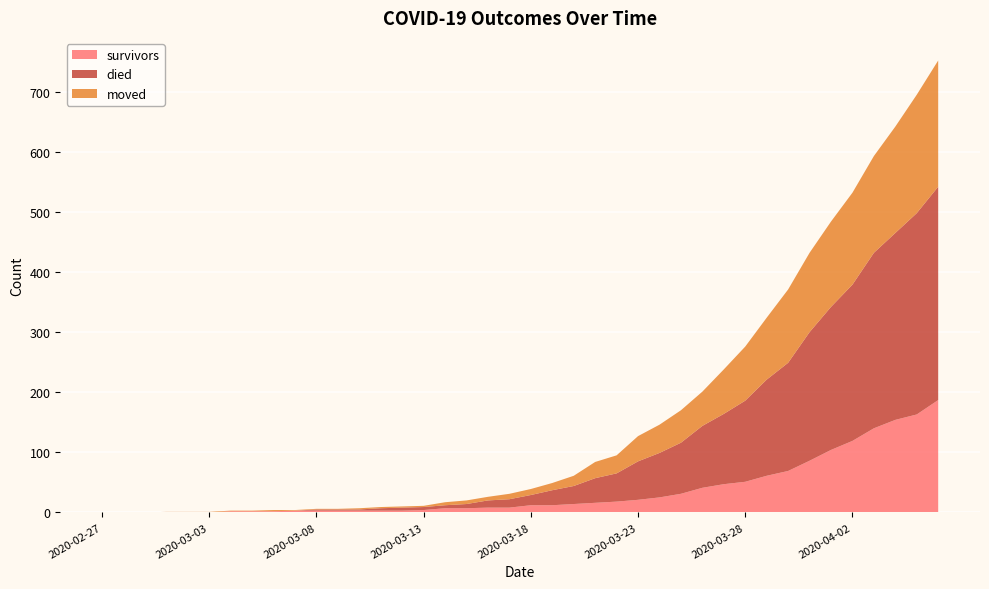

Reading left to right, extract all data points from this chart.

survivors: 2020-02-27=0	2020-02-28=0	2020-02-29=0	2020-03-01=0	2020-03-02=0	2020-03-03=0	2020-03-04=2	2020-03-05=2	2020-03-06=2	2020-03-07=3	2020-03-08=3	2020-03-09=3	2020-03-10=3	2020-03-11=3	2020-03-12=3	2020-03-13=4	2020-03-14=7	2020-03-15=7	2020-03-16=8	2020-03-17=8	2020-03-18=12	2020-03-19=12	2020-03-20=14	2020-03-21=16	2020-03-22=18	2020-03-23=21	2020-03-24=25	2020-03-25=31	2020-03-26=41	2020-03-27=47	2020-03-28=51	2020-03-29=61	2020-03-30=69	2020-03-31=86	2020-04-01=104	2020-04-02=119	2020-04-03=140	2020-04-04=154	2020-04-05=163	2020-04-06=187
died: 2020-02-27=0	2020-02-28=0	2020-02-29=0	2020-03-01=0	2020-03-02=0	2020-03-03=0	2020-03-04=0	2020-03-05=0	2020-03-06=0	2020-03-07=0	2020-03-08=2	2020-03-09=2	2020-03-10=2	2020-03-11=4	2020-03-12=5	2020-03-13=5	2020-03-14=5	2020-03-15=7	2020-03-16=12	2020-03-17=14	2020-03-18=17	2020-03-19=25	2020-03-20=30	2020-03-21=41	2020-03-22=47	2020-03-23=64	2020-03-24=74	2020-03-25=85	2020-03-26=103	2020-03-27=117	2020-03-28=135	2020-03-29=160	2020-03-30=180	2020-03-31=214	2020-04-01=238	2020-04-02=260	2020-04-03=292	2020-04-04=311	2020-04-05=335	2020-04-06=355
moved: 2020-02-27=0	2020-02-28=0	2020-02-29=0	2020-03-01=1	2020-03-02=1	2020-03-03=1	2020-03-04=1	2020-03-05=1	2020-03-06=2	2020-03-07=1	2020-03-08=1	2020-03-09=1	2020-03-10=2	2020-03-11=2	2020-03-12=2	2020-03-13=2	2020-03-14=5	2020-03-15=6	2020-03-16=6	2020-03-17=9	2020-03-18=10	2020-03-19=12	2020-03-20=17	2020-03-21=27	2020-03-22=30	2020-03-23=42	2020-03-24=47	2020-03-25=54	2020-03-26=57	2020-03-27=74	2020-03-28=90	2020-03-29=103	2020-03-30=122	2020-03-31=132	2020-04-01=142	2020-04-02=153	2020-04-03=161	2020-04-04=177	2020-04-05=197	2020-04-06=210